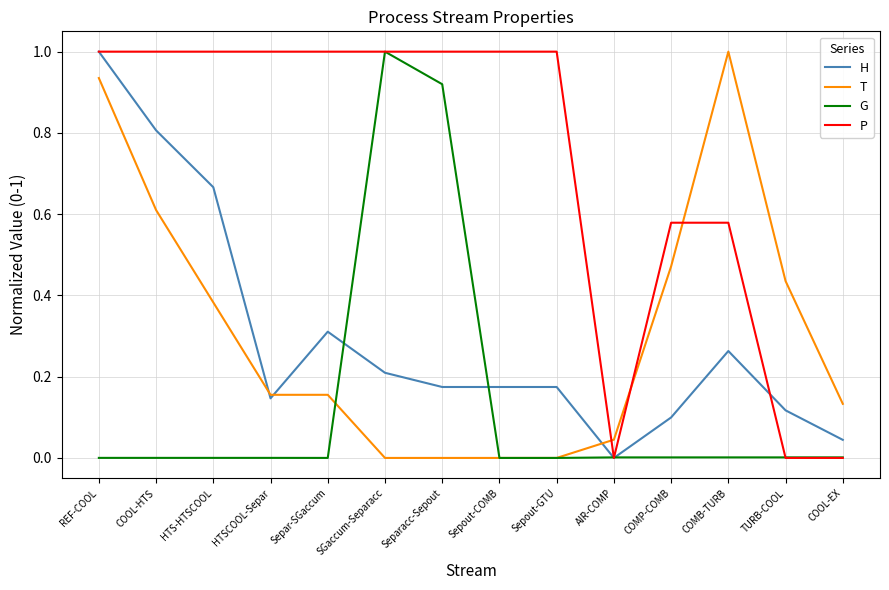

Count the P values in the range 0 to 1.

14